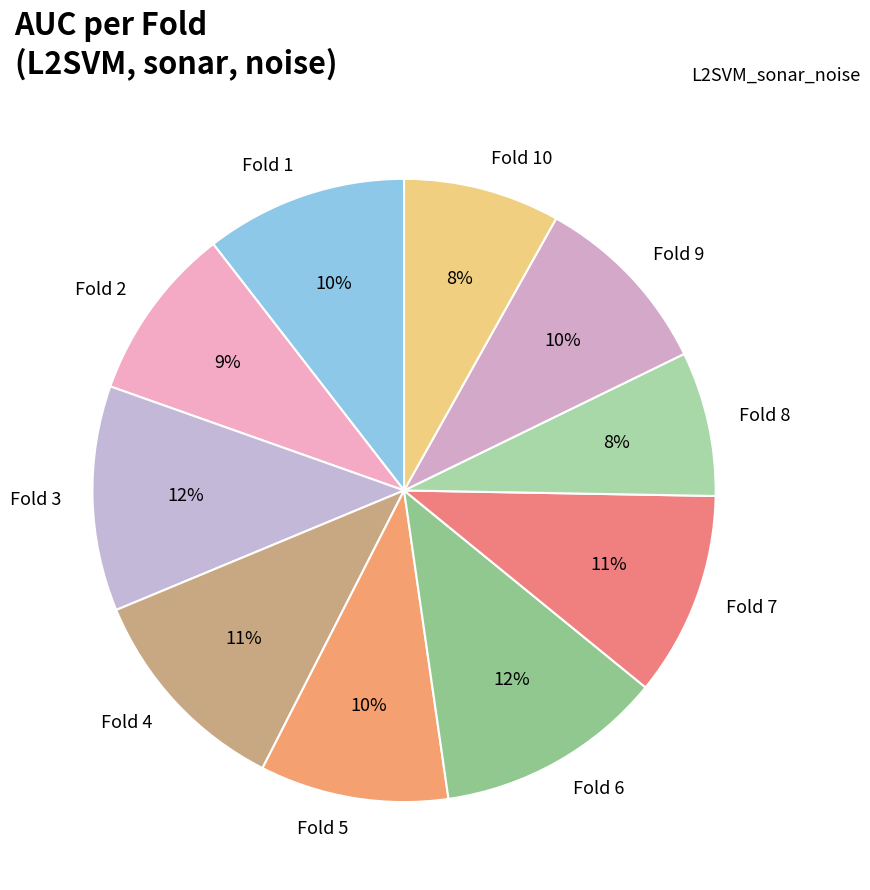

To the nearest percent, what is the average slice percentage?

10%